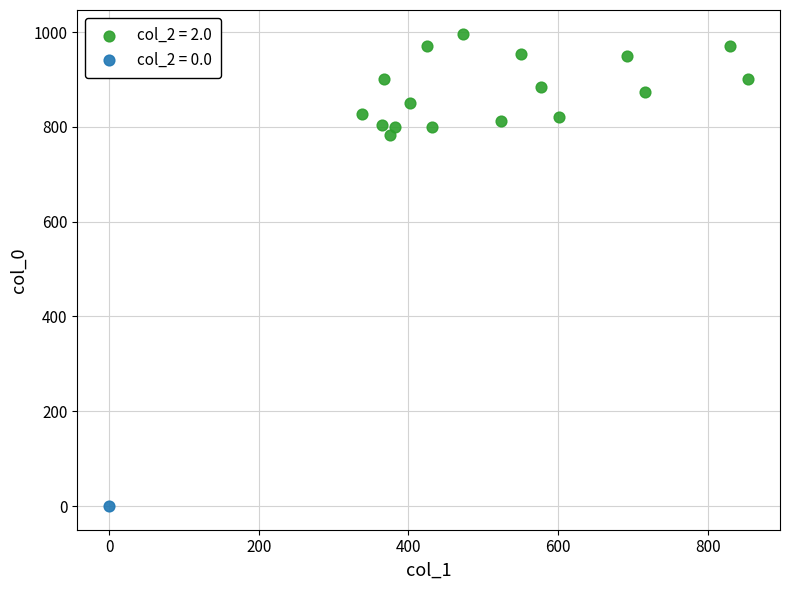

Which series contains the highest Y value?

col_2 = 2.0